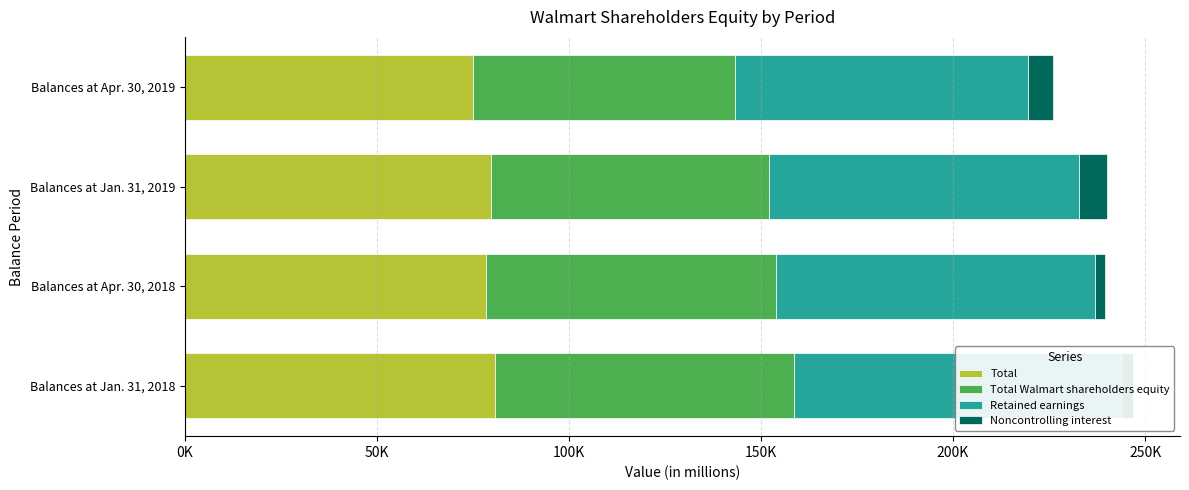

What is the smallest value displayed?

2772